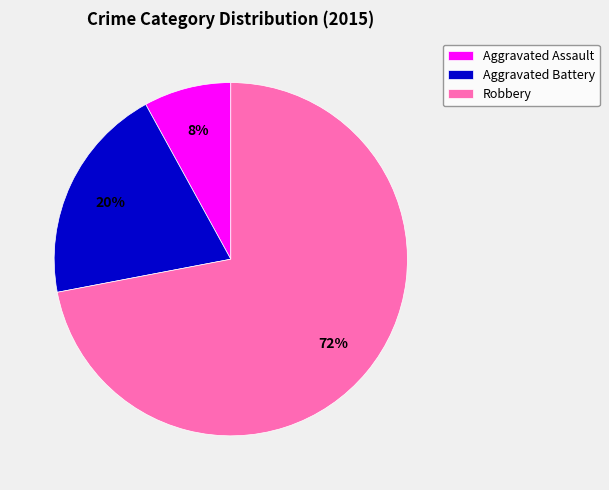

To the nearest percent, what is the average slice percentage?

33%